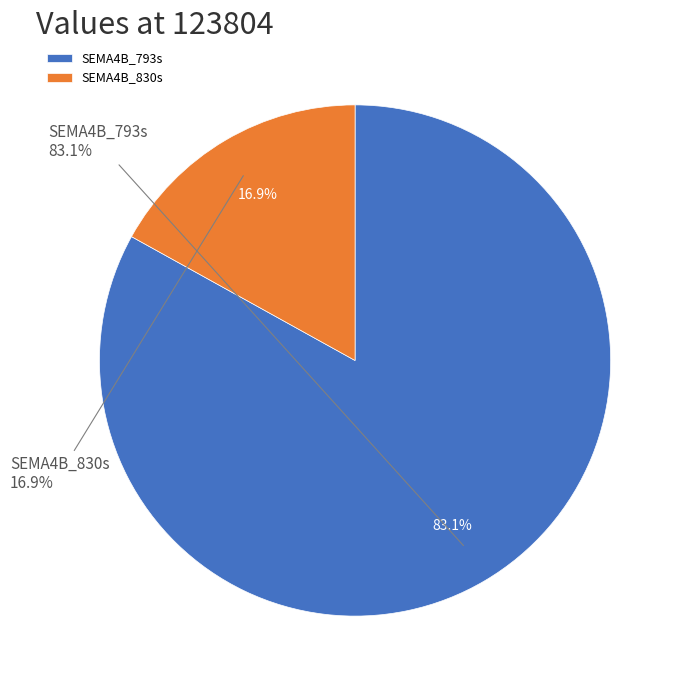

How much of the chart is everything except SEMA4B_793s?

16.9%